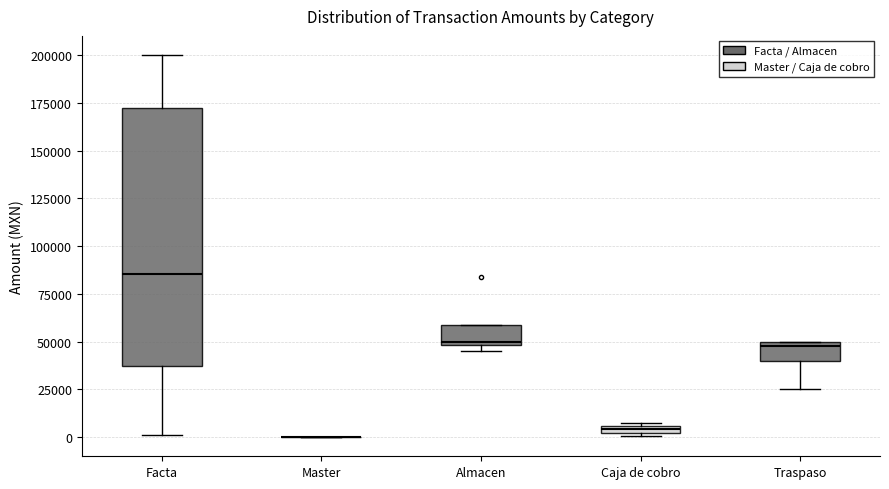

Where is the upper edge of the box for Caja de cobro on the y-axis? The values are not printed on the chart, so give them approximately, as read against the axis.

5000